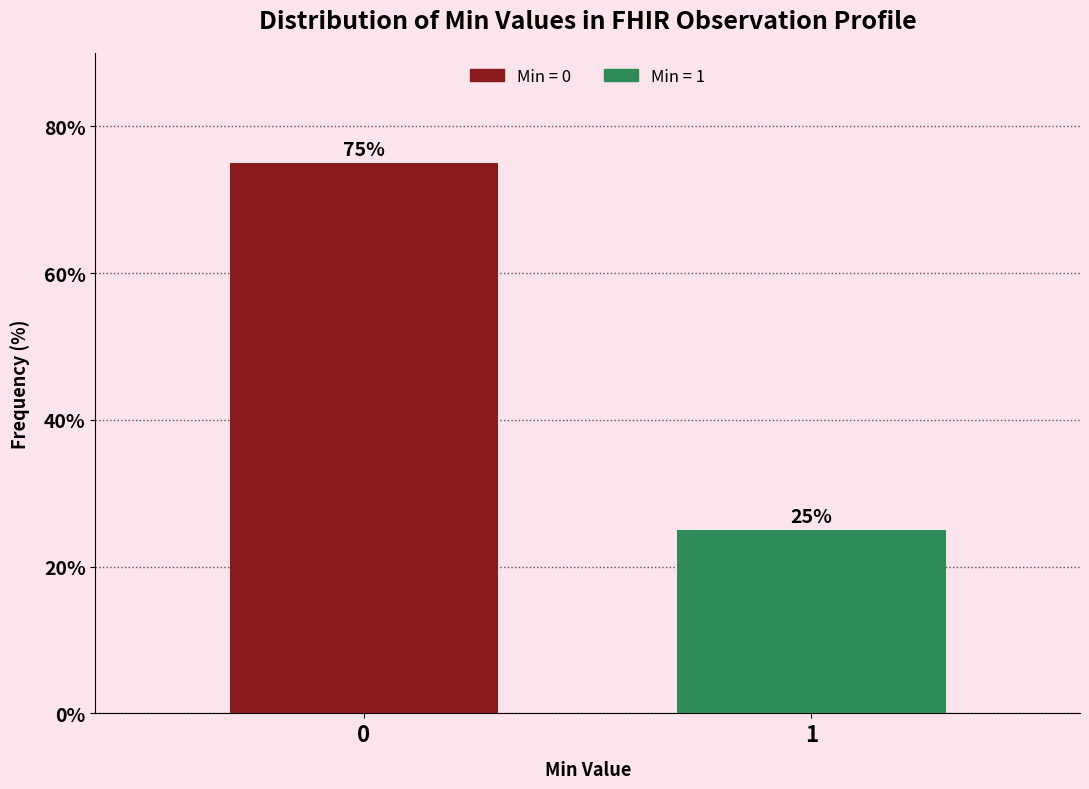

Reading left to right, list all the values displayed in this chart.

75	25